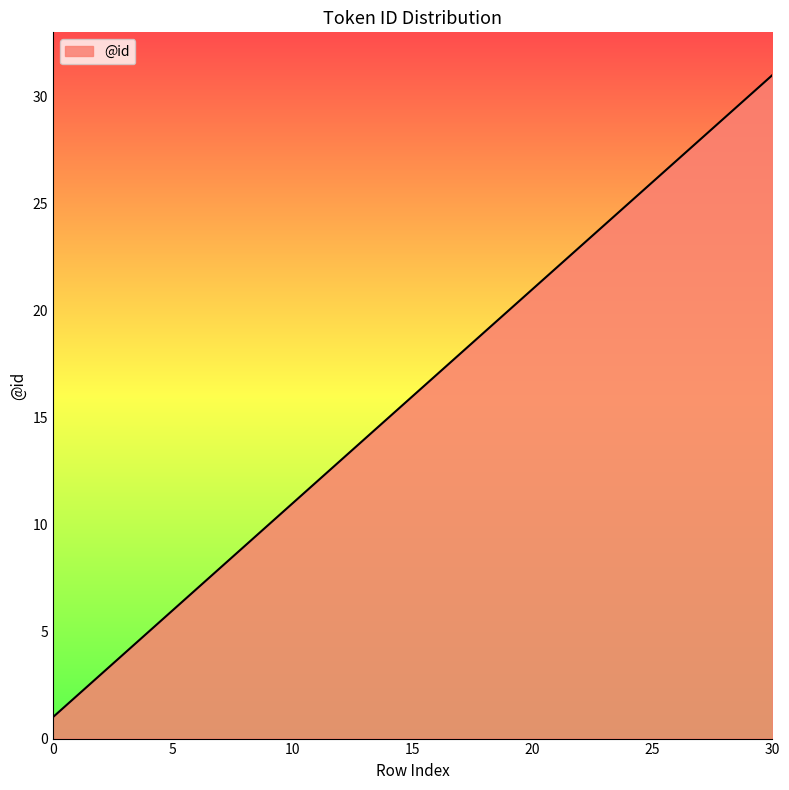

What is the difference between the maximum and minimum values?

30